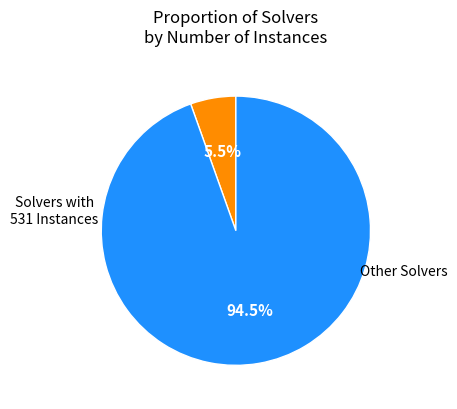

Is there a majority slice in this chart?

Yes